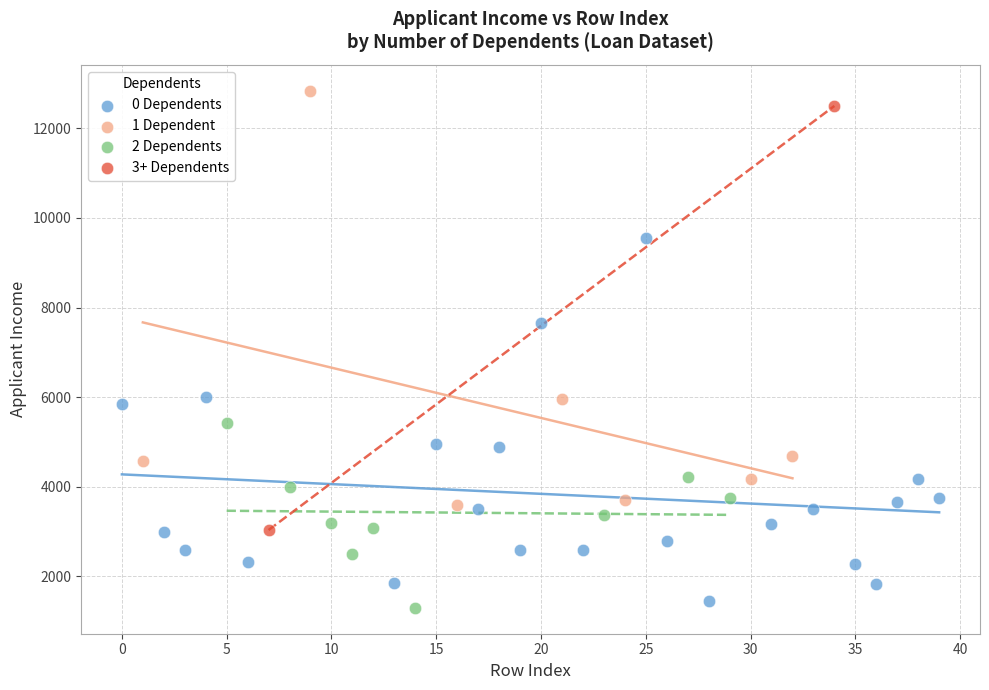

What are all the series names shown in the legend?

0 Dependents, 1 Dependent, 2 Dependents, 3+ Dependents